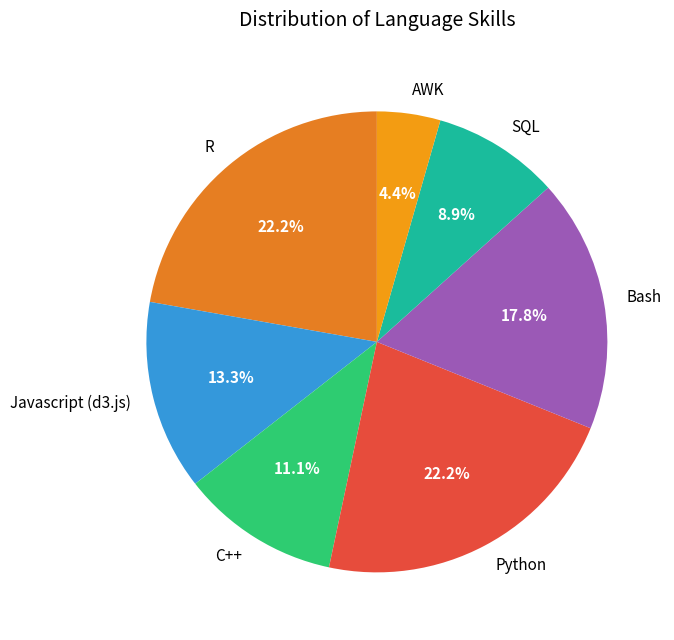

How many segments does this pie chart have?

7